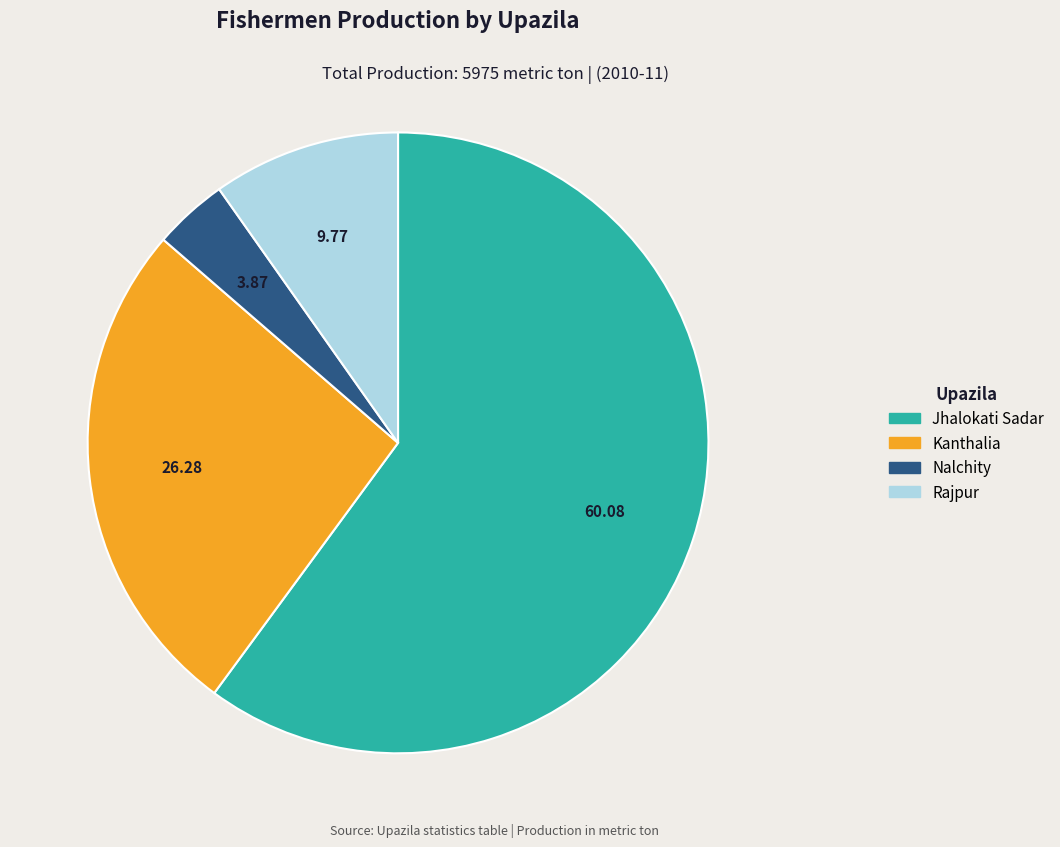

The Rajpur slice represents 10% of the pie. True or false?

True